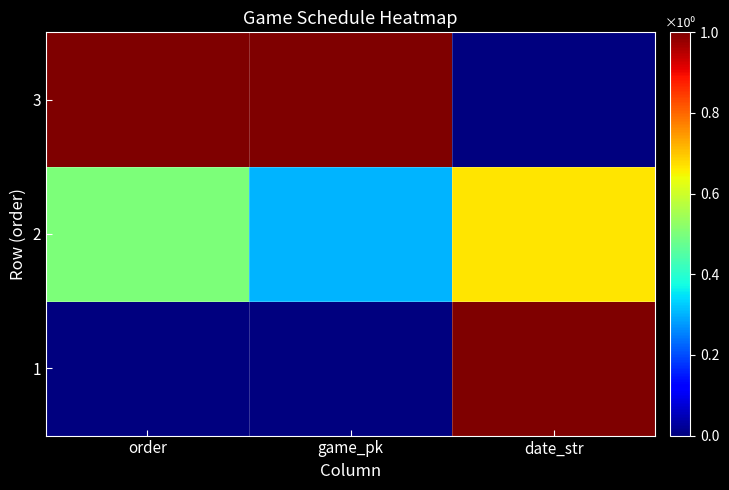

List the series in order of their peak value, highest first.

1, 3, 2